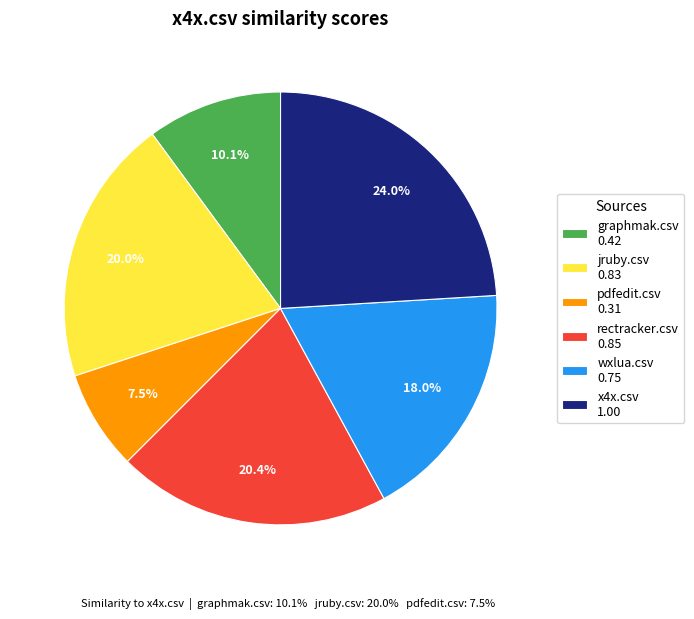

Is it true that wxlua.csv is 18% of the pie?

True